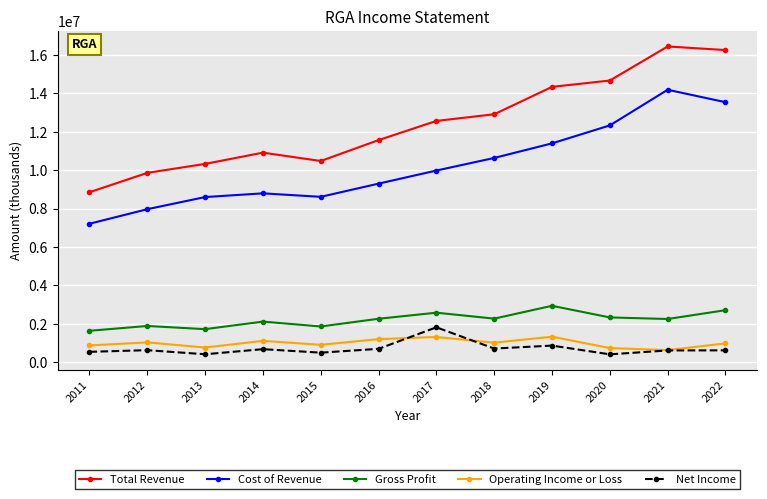

What is the difference between the maximum and minimum values in the Net Income series?

1407200